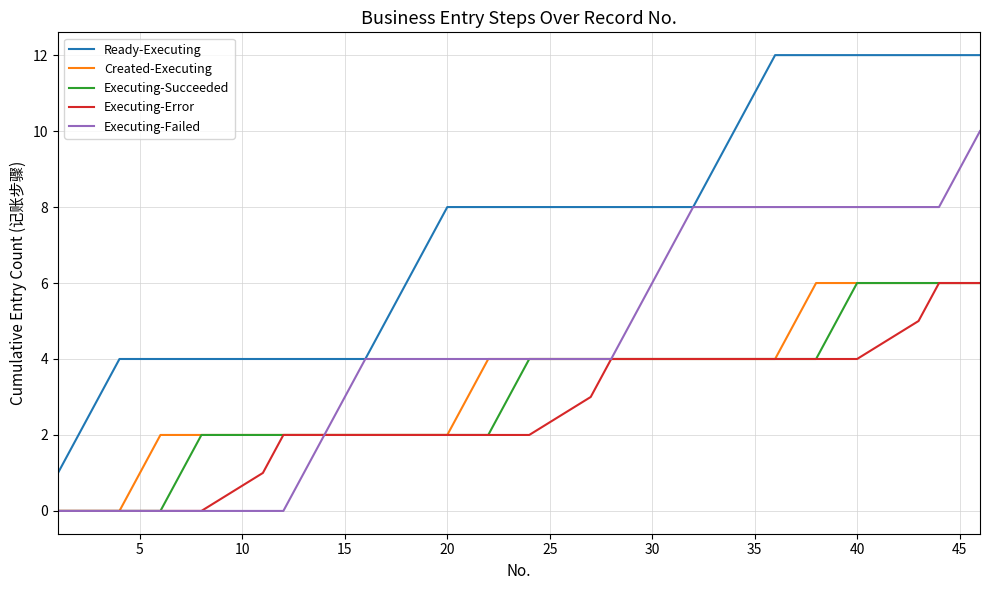

Reading left to right, what are all the values shown in this chart?

Ready-Executing: 1	2	3	4	4	4	4	4	4	4	4	4	4	4	5	6	7	8	8	8	8	8	8	8	8	8	8	8	9	10	11	12	12	12	12	12	12	12	12	12
Created-Executing: 0	0	0	0	1	2	2	2	2	2	2	2	2	2	2	2	2	2	3	4	4	4	4	4	4	4	4	4	4	4	4	4	5	6	6	6	6	6	6	6
Executing-Succeeded: 0	0	0	0	0	0	1	2	2	2	2	2	2	2	2	2	2	2	2	2	3	4	4	4	4	4	4	4	4	4	4	4	4	4	5	6	6	6	6	6
Executing-Error: 0	0	0	0	0	0	0	0	1	2	2	2	2	2	2	2	2	2	2	2	2	2	3	4	4	4	4	4	4	4	4	4	4	4	4	4	5	6	6	6
Executing-Failed: 0	0	0	0	0	0	0	0	0	0	1	2	3	4	4	4	4	4	4	4	4	4	4	4	5	6	7	8	8	8	8	8	8	8	8	8	8	8	9	10